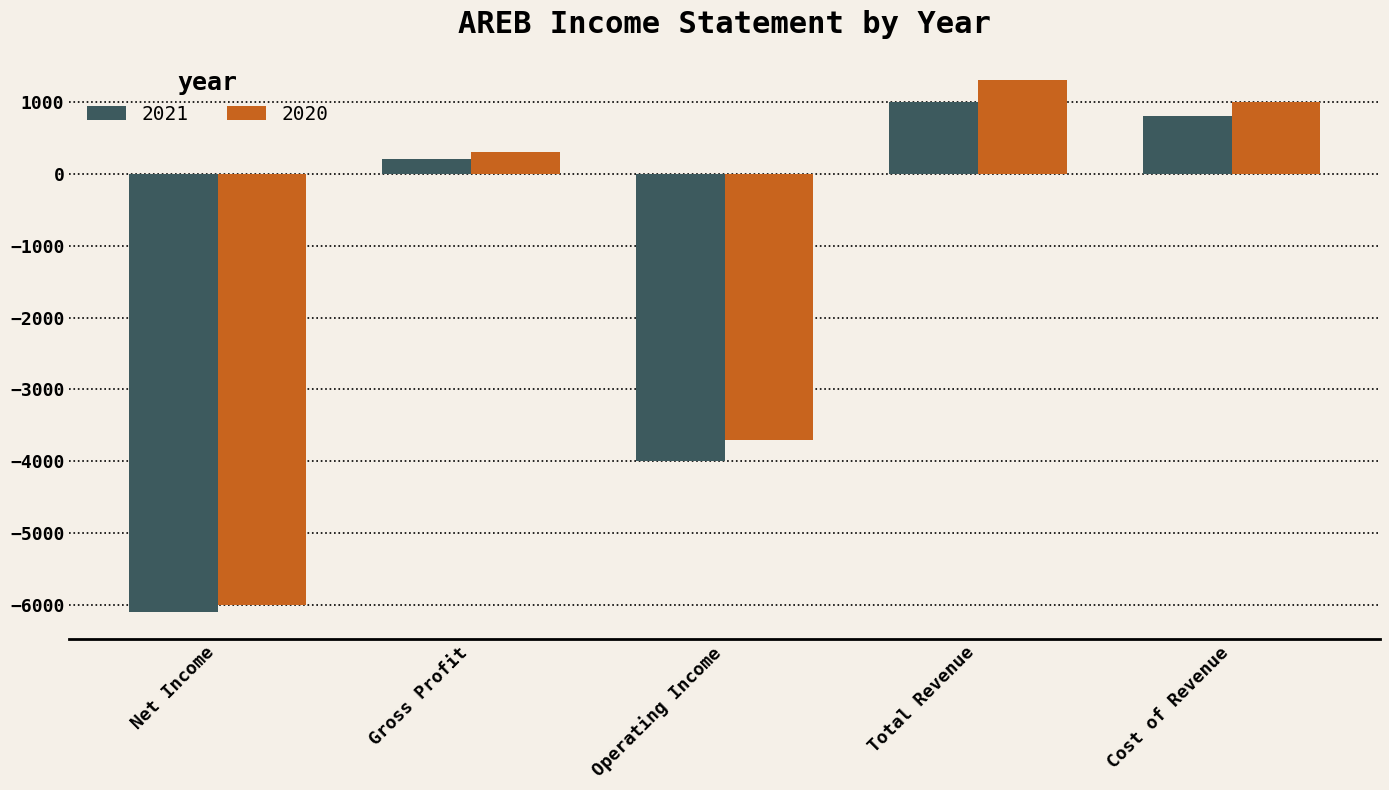

What is the spread (max minus min) of values at Total Revenue?

300